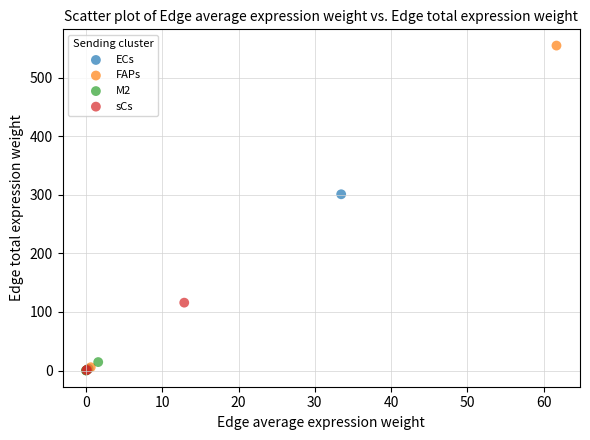

Which series reaches the maximum Y coordinate?

FAPs